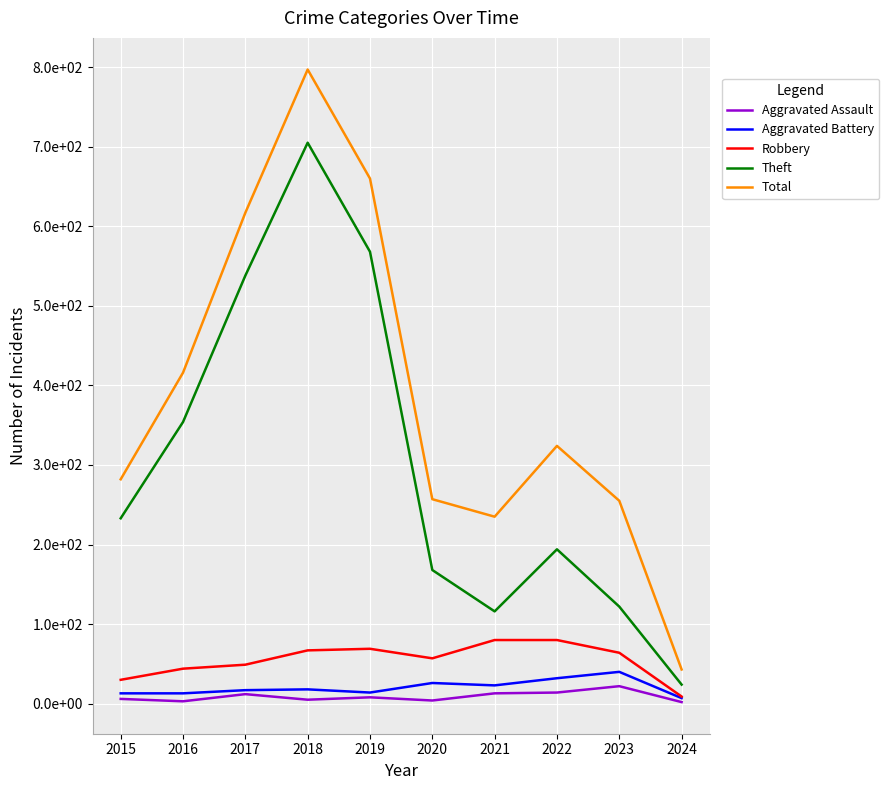

What is the approximate value of Total at 2021, to the nearest 10?

240